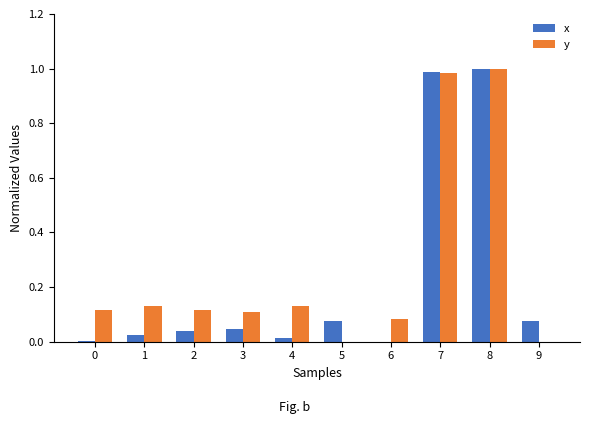

Is the value of y at 3 greater than the value of x at 9?

Yes